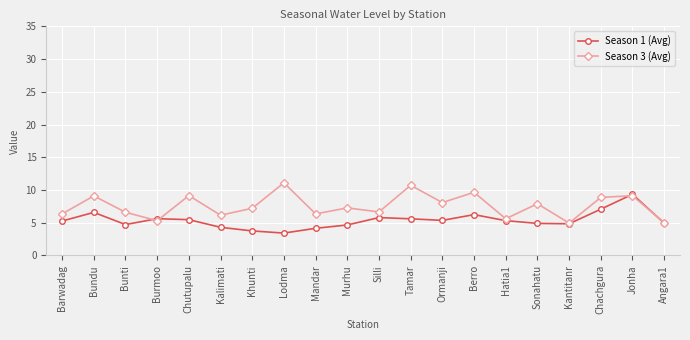

What is the spread (max minus min) of values at Murhu?

2.6